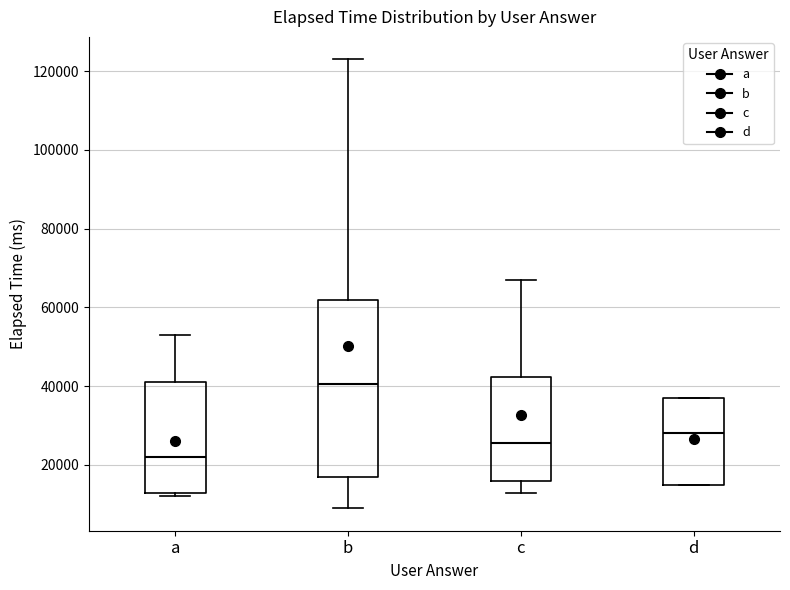

Which box has the highest median line?

b